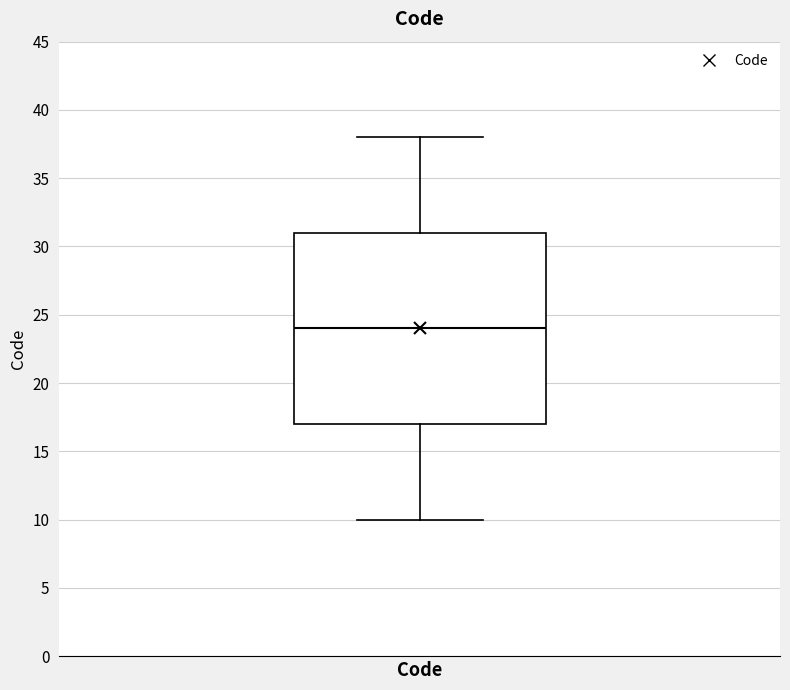

Where does the lower whisker of the box for Code end on the y-axis? The values are not printed on the chart, so give them approximately, as read against the axis.

10